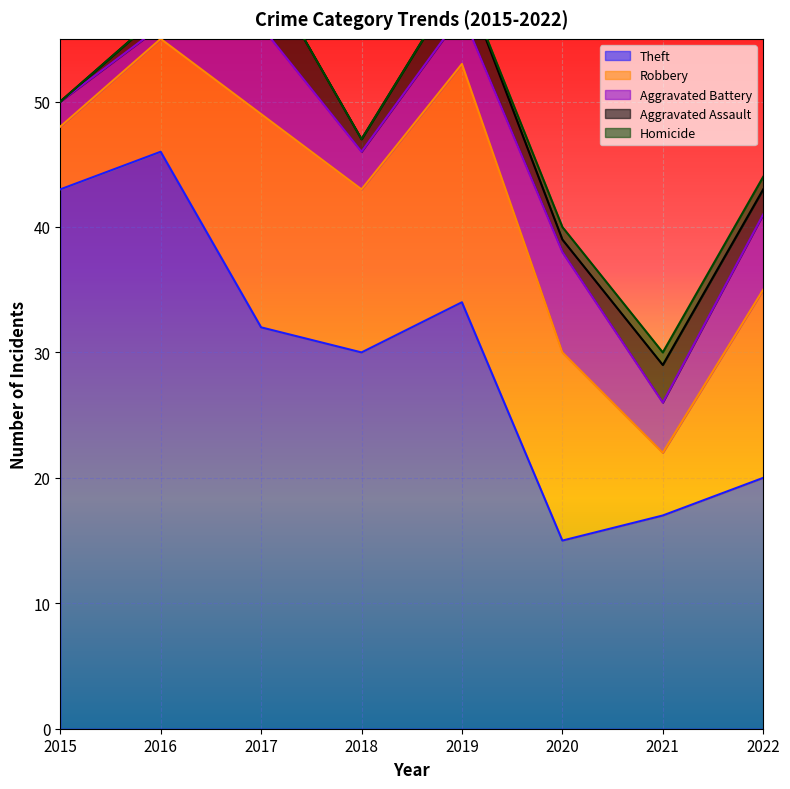

The value of Robbery at 2017 is 17. True or false?

True